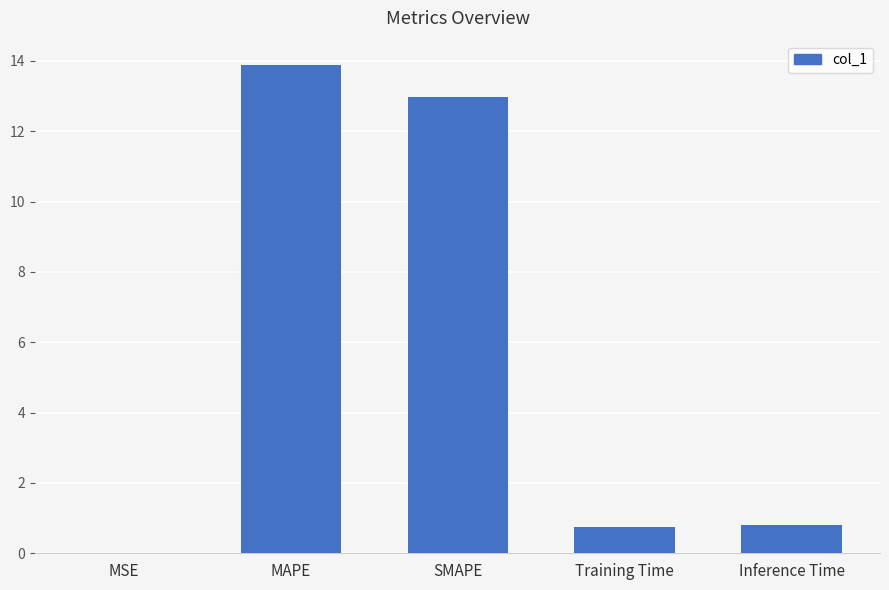

What is the sum of all values?

28.4